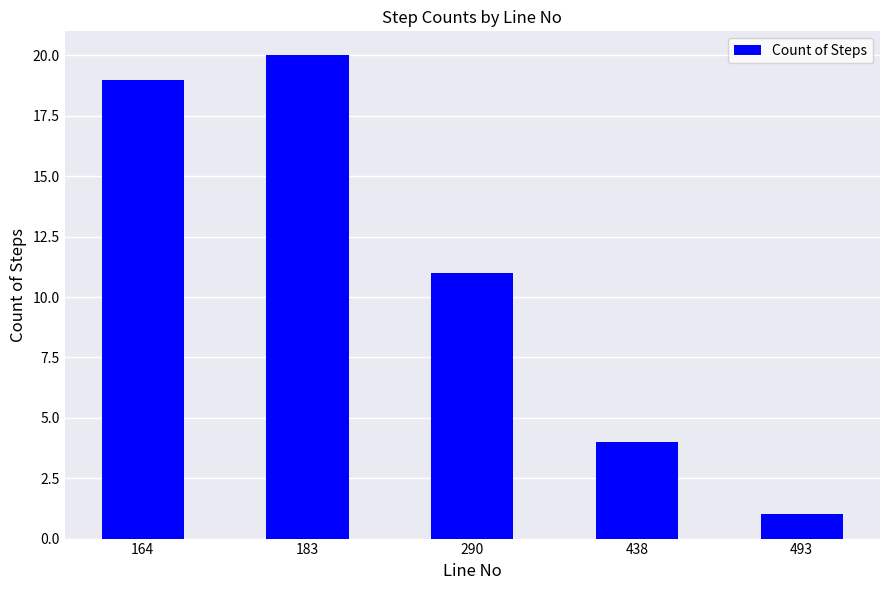

Which category has the lowest value across all series?

493